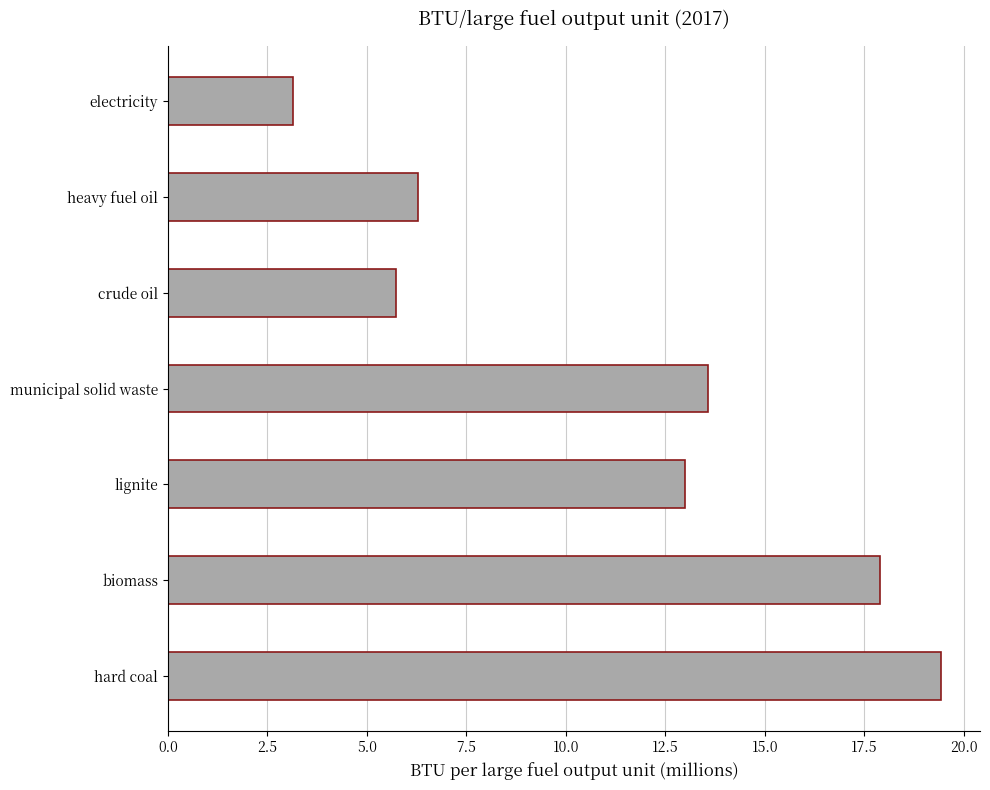

Reading top to bottom, transcribe all the data shown in this chart.

3.1	6.3	5.7	13.6	13.0	17.9	19.4